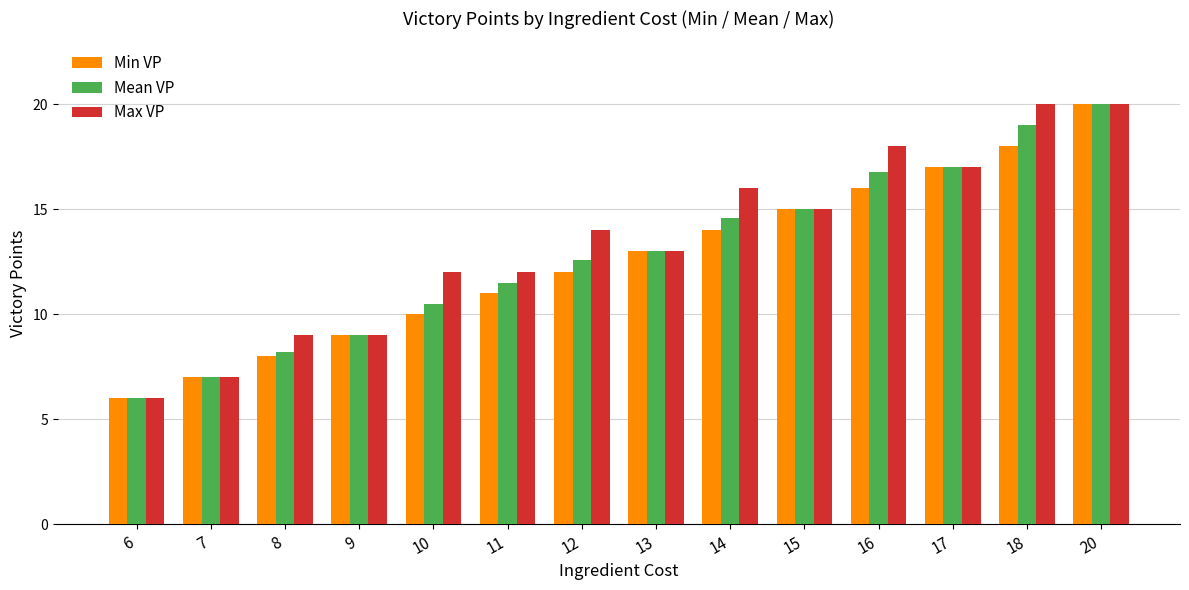

What is the spread (max minus min) of values at 12?

2.0